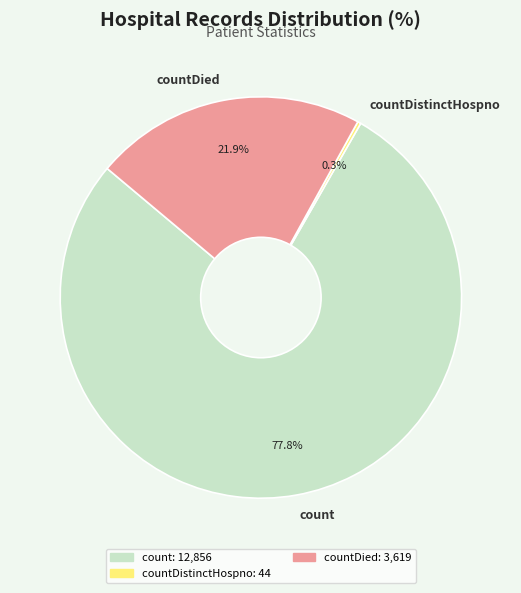

Does count account for over 50% of the chart?

Yes